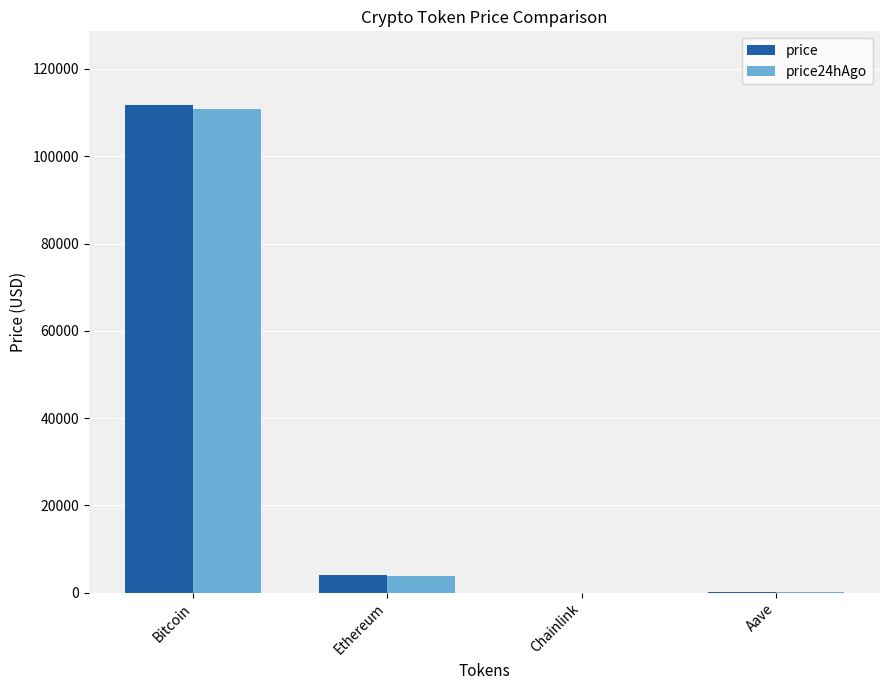

At which category is the sum across all series the highest?

Bitcoin